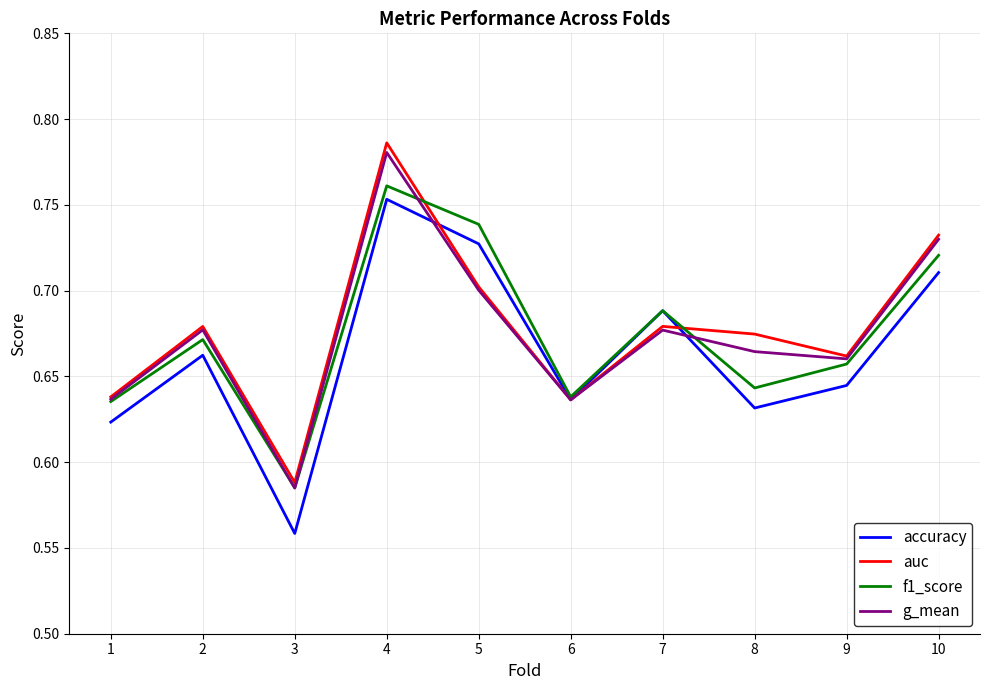

Is the value of g_mean at 1 greater than the value of auc at 9?

No